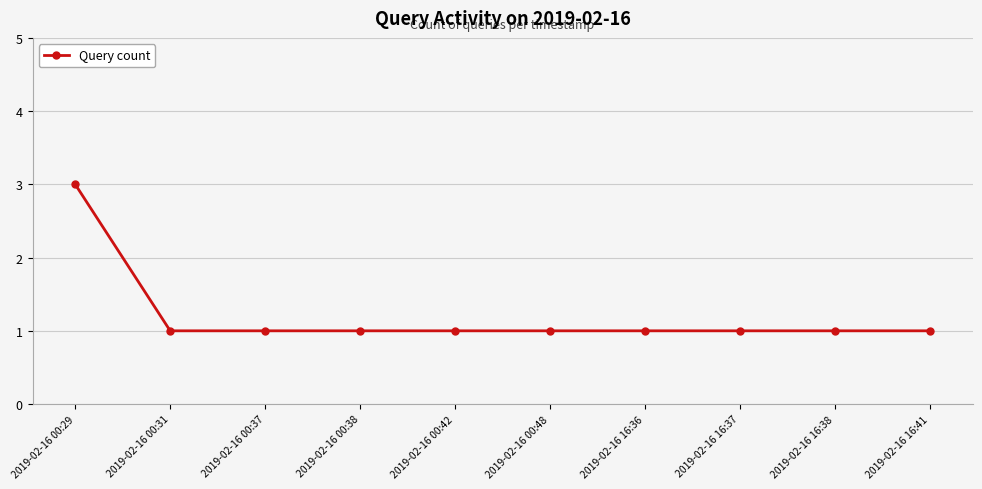

Reading right to left, extract all data points from this chart.

2019-02-16 16:41=1	2019-02-16 16:38=1	2019-02-16 16:37=1	2019-02-16 16:36=1	2019-02-16 00:48=1	2019-02-16 00:42=1	2019-02-16 00:38=1	2019-02-16 00:37=1	2019-02-16 00:31=1	2019-02-16 00:29=3